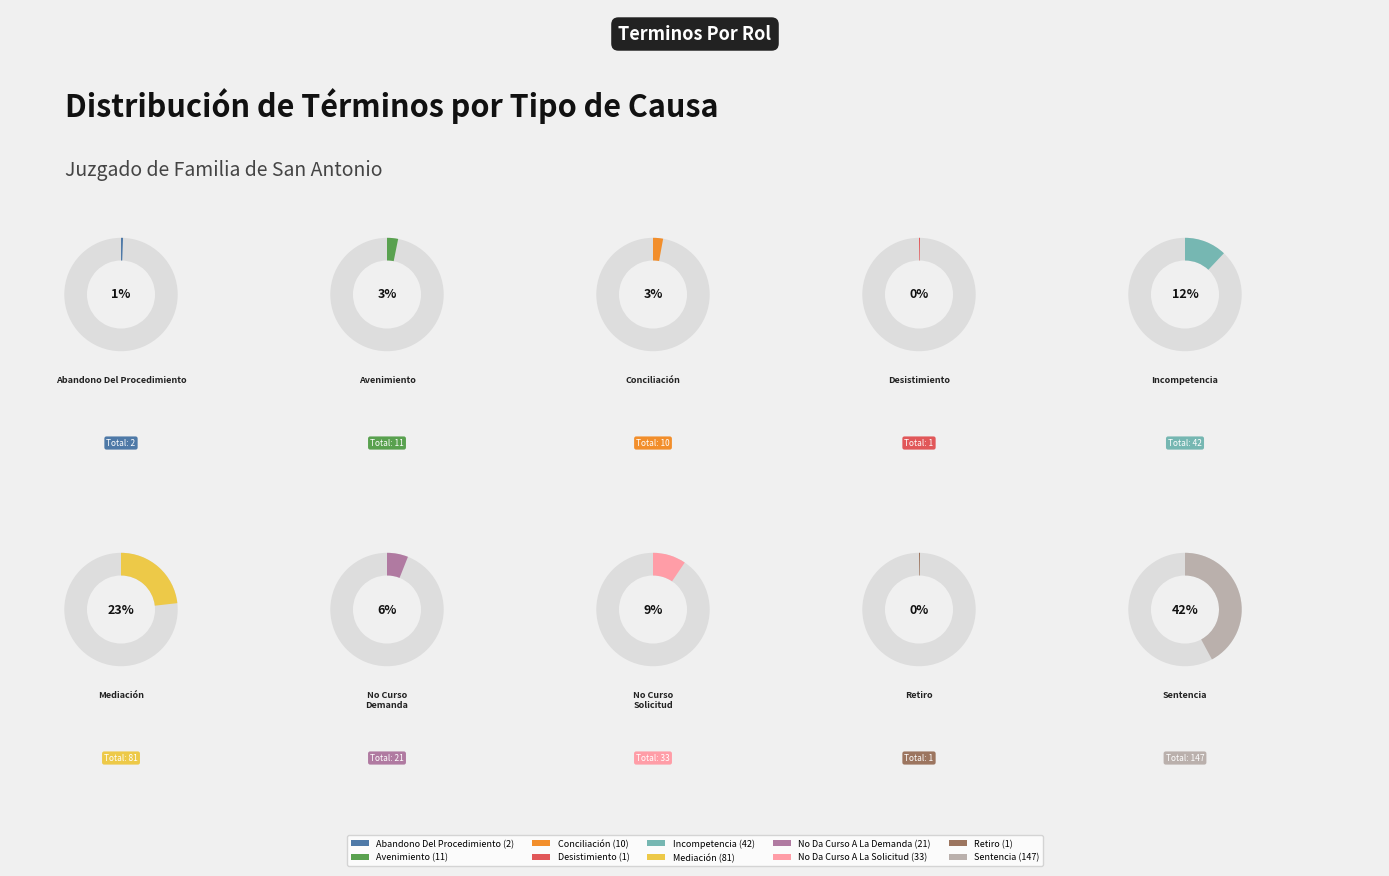

What is the smallest slice in the pie chart?

Desistimiento